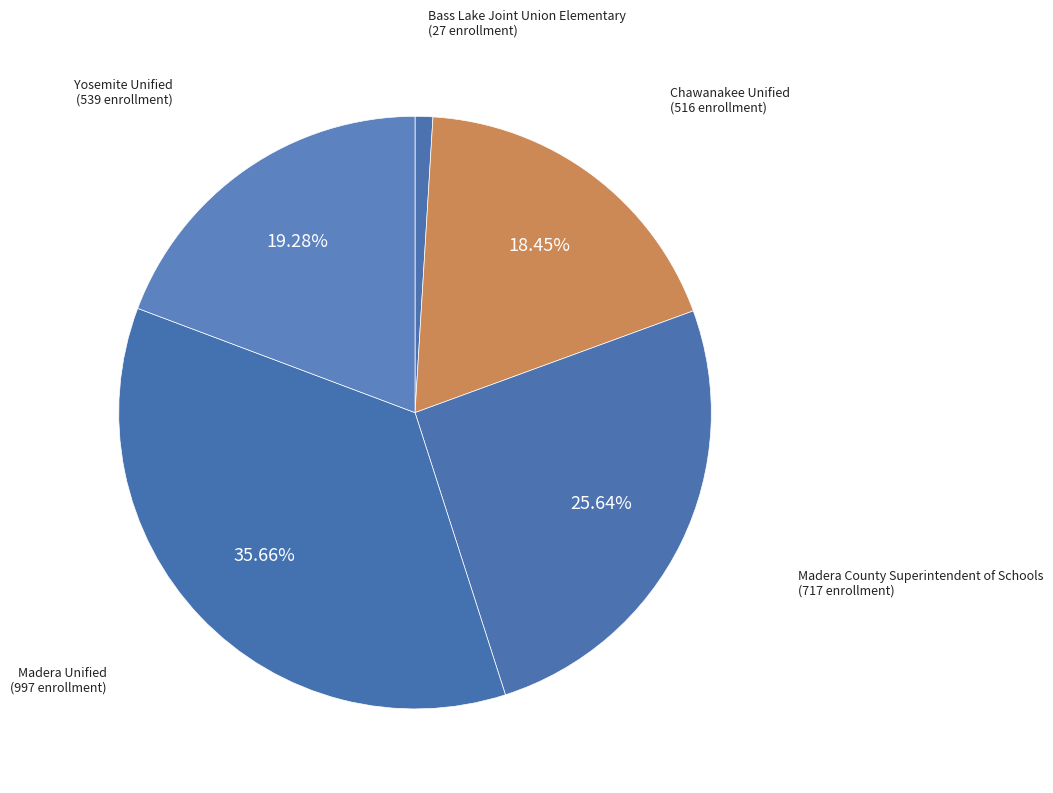

To the nearest percent, what is the combined percentage of Madera Unified and Bass Lake Joint Union Elementary?

37%